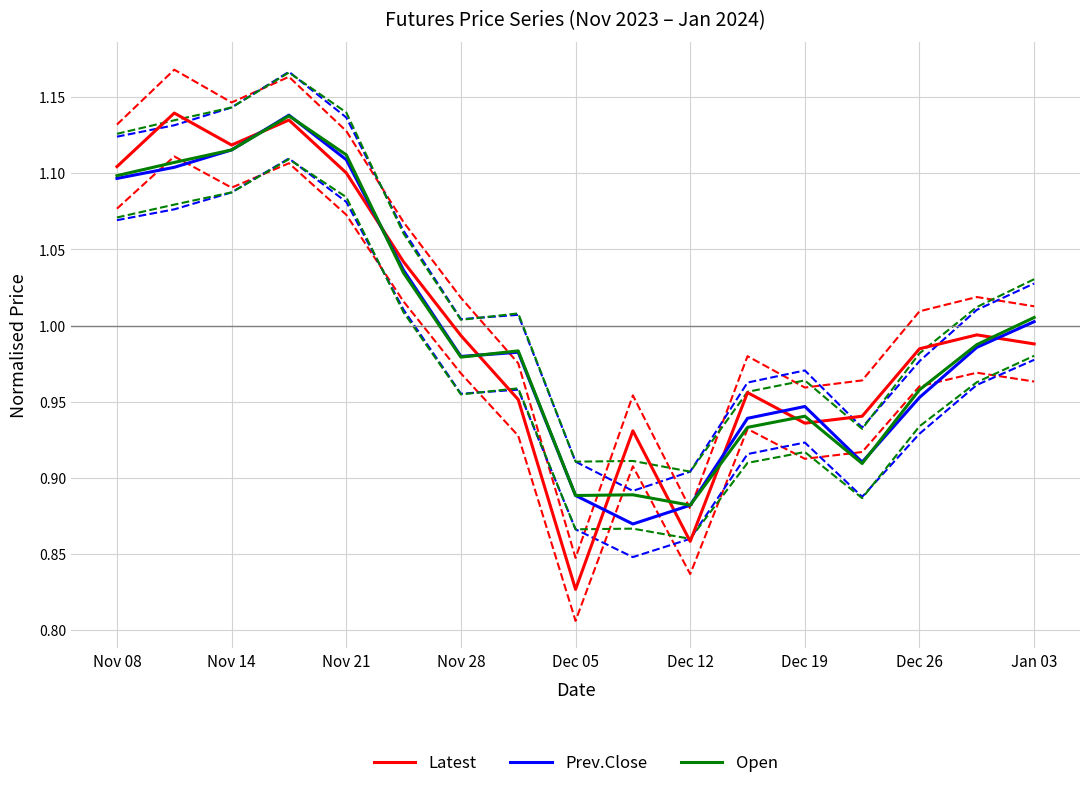

Count the number of categories in the chart.

17